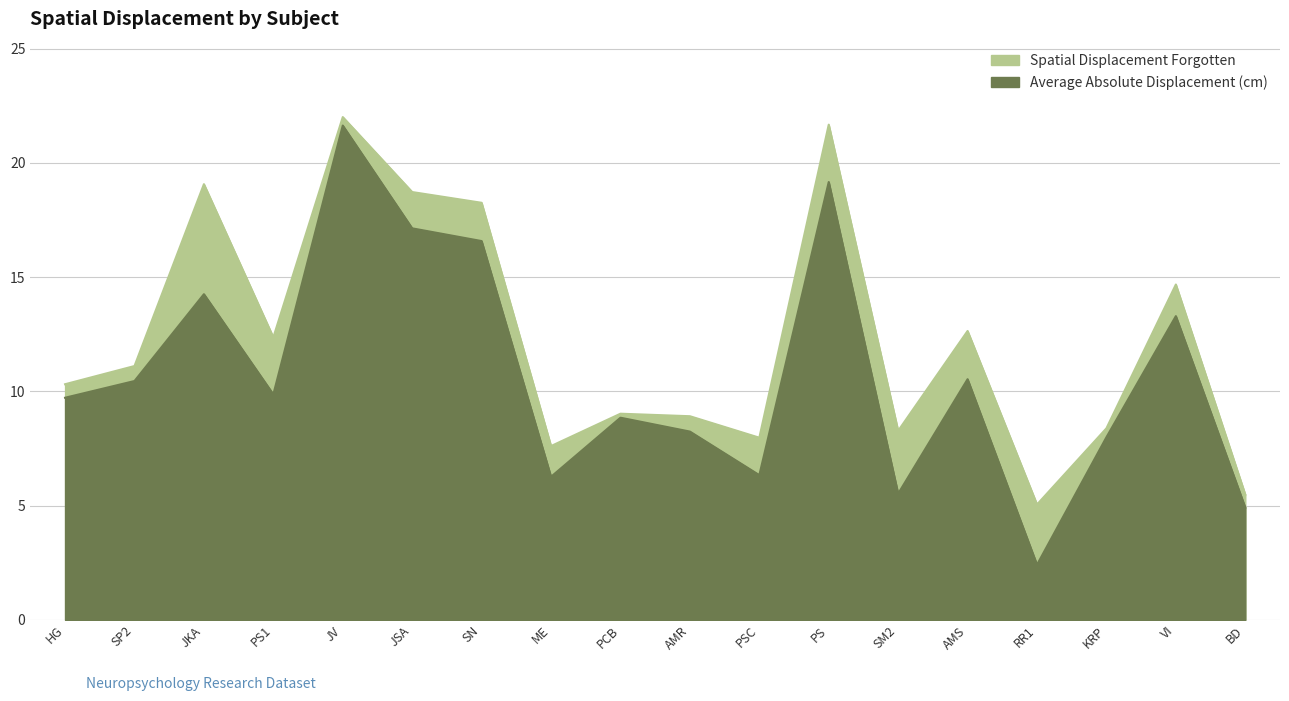

What position from the left is PSC?

11